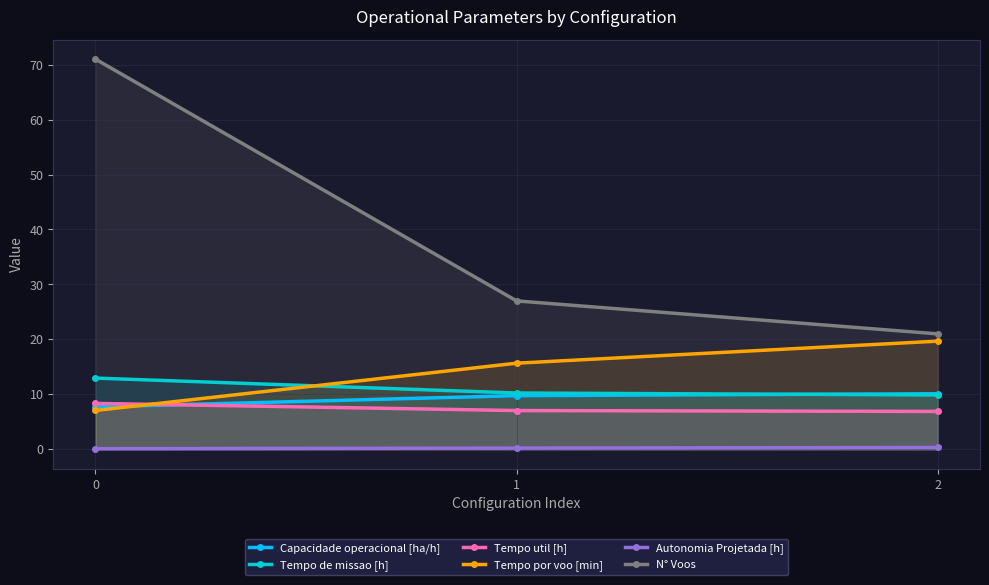

The value of Tempo por voo [min] at 2 is 34.7. True or false?

False